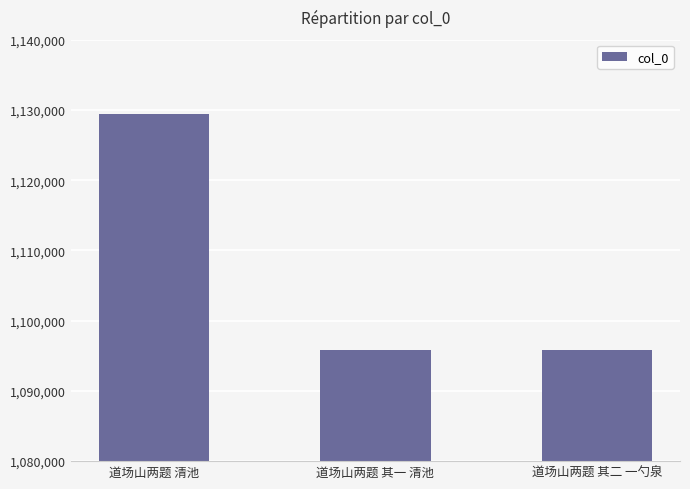

Read the value at 道场山两题 其二 一勺泉.

1095756